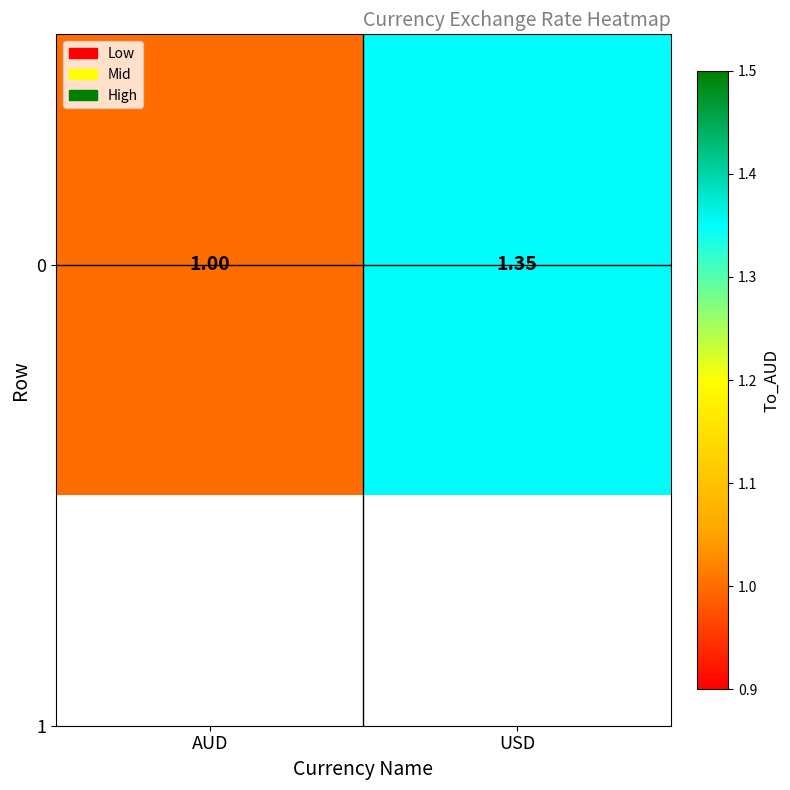

List the labels in order of value, smallest first.

AUD, USD